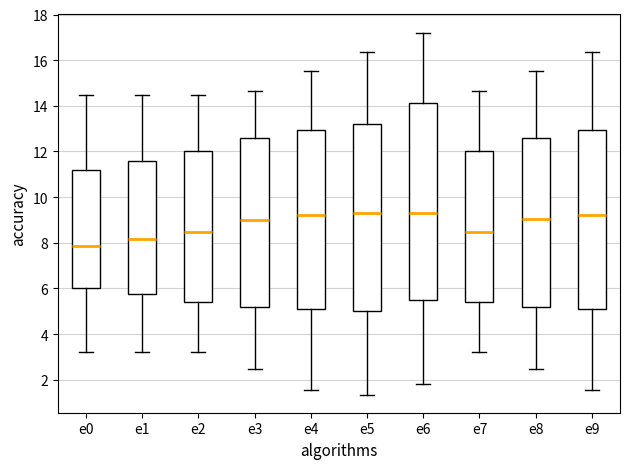

Which box has the lowest median line?

e0